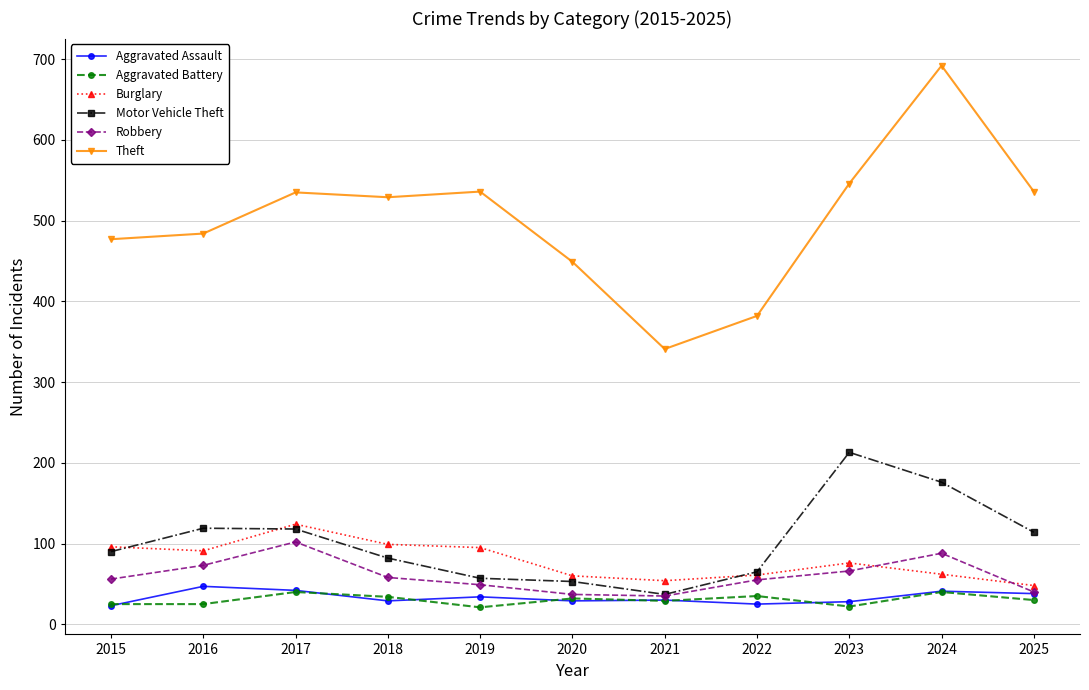

What is the difference between the Theft values at 2015 and 2024?

215